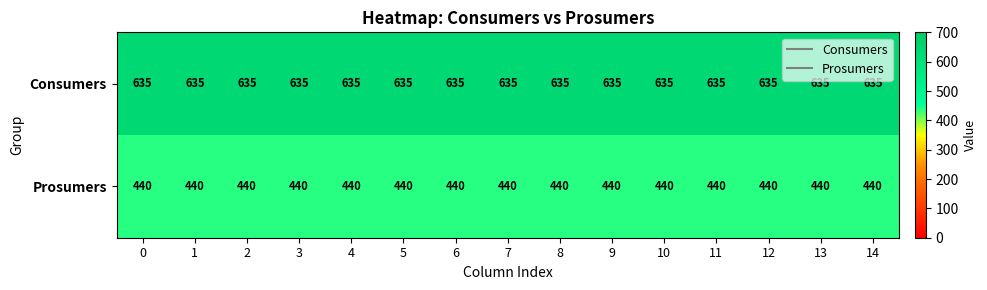

What is the difference between the highest and lowest values at 9?

195